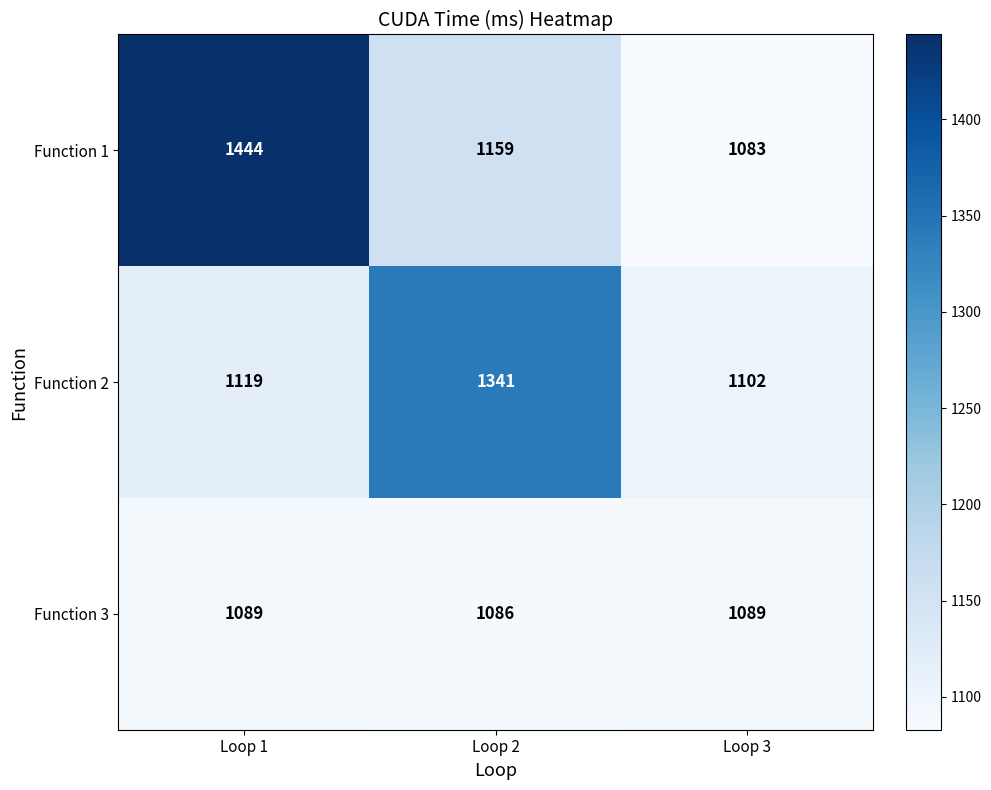

What is the lowest value of the Function 2 series?

1102